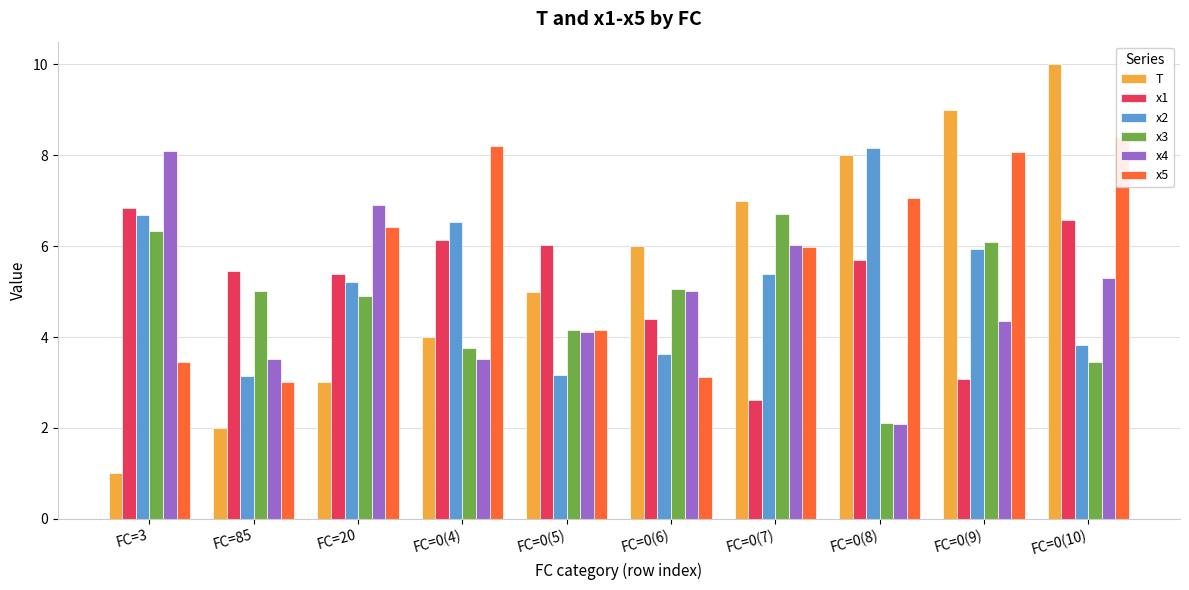

Reading left to right, transcribe all the data shown in this chart.

T: 1.0	2.0	3.0	4.0	5.0	6.0	7.0	8.0	9.0	10.0
x1: 6.8	5.5	5.4	6.1	6.0	4.4	2.6	5.7	3.1	6.6
x2: 6.7	3.1	5.2	6.5	3.2	3.6	5.4	8.2	5.9	3.8
x3: 6.3	5.0	4.9	3.8	4.1	5.1	6.7	2.1	6.1	3.5
x4: 8.1	3.5	6.9	3.5	4.1	5.0	6.0	2.1	4.3	5.3
x5: 3.4	3.0	6.4	8.2	4.2	3.1	6.0	7.1	8.1	8.4